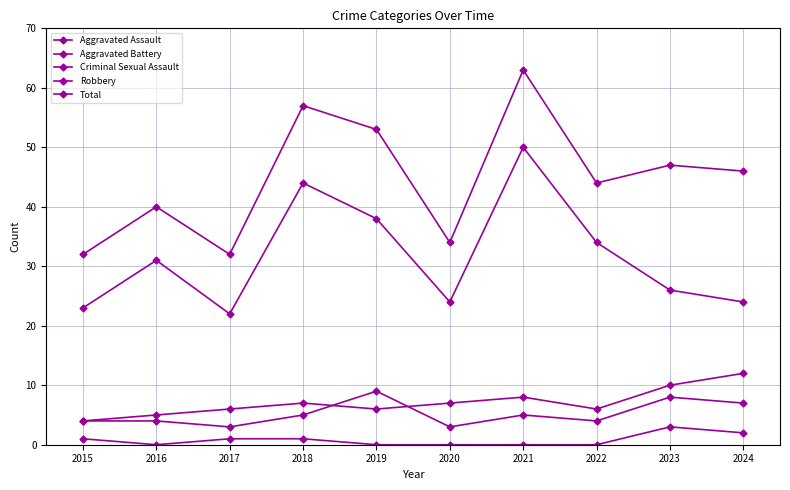

True or false: Total and Aggravated Battery intersect in this chart.

False